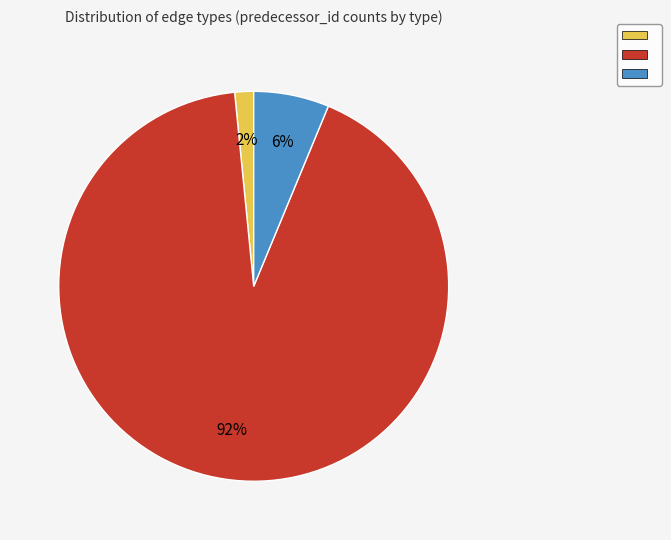

To the nearest percent, what is the average slice percentage?

33%